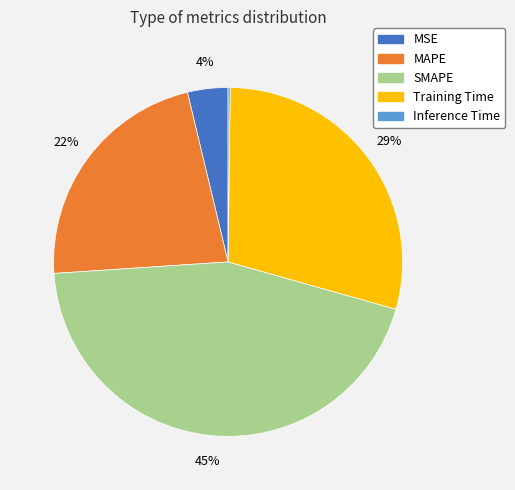

Is it true that MSE is 4% of the pie?

True